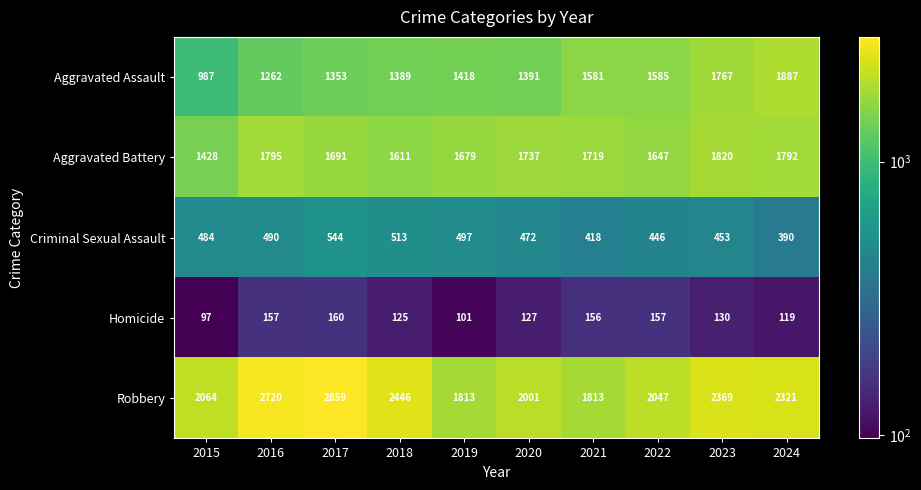

The value of Robbery at 2015 is 2064. True or false?

True